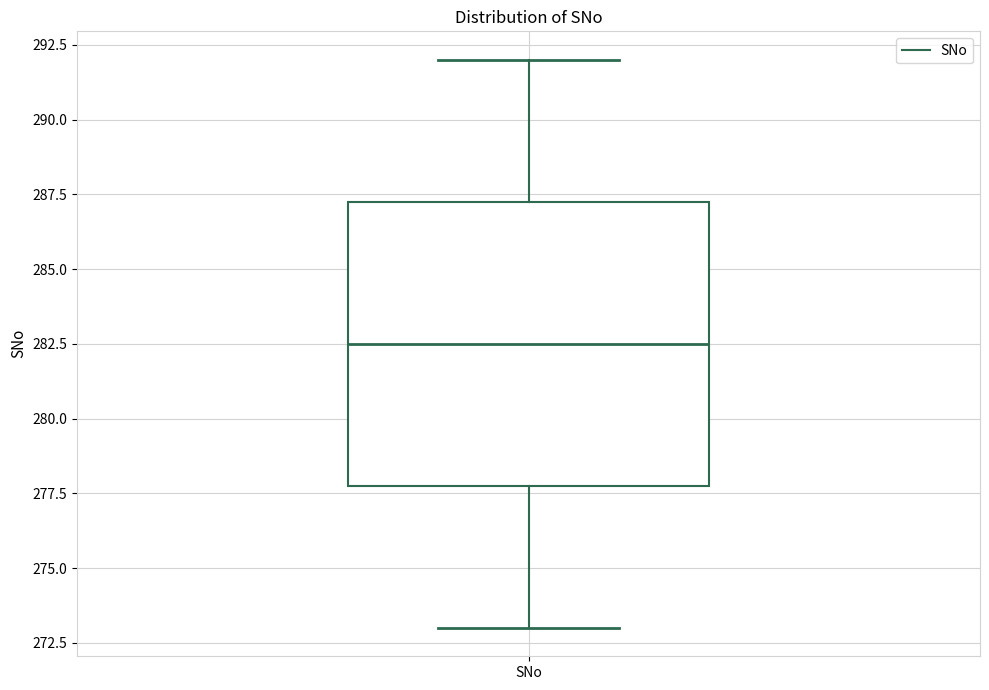

Where does the upper whisker of the box for SNo end on the y-axis? The values are not printed on the chart, so give them approximately, as read against the axis.

292.0